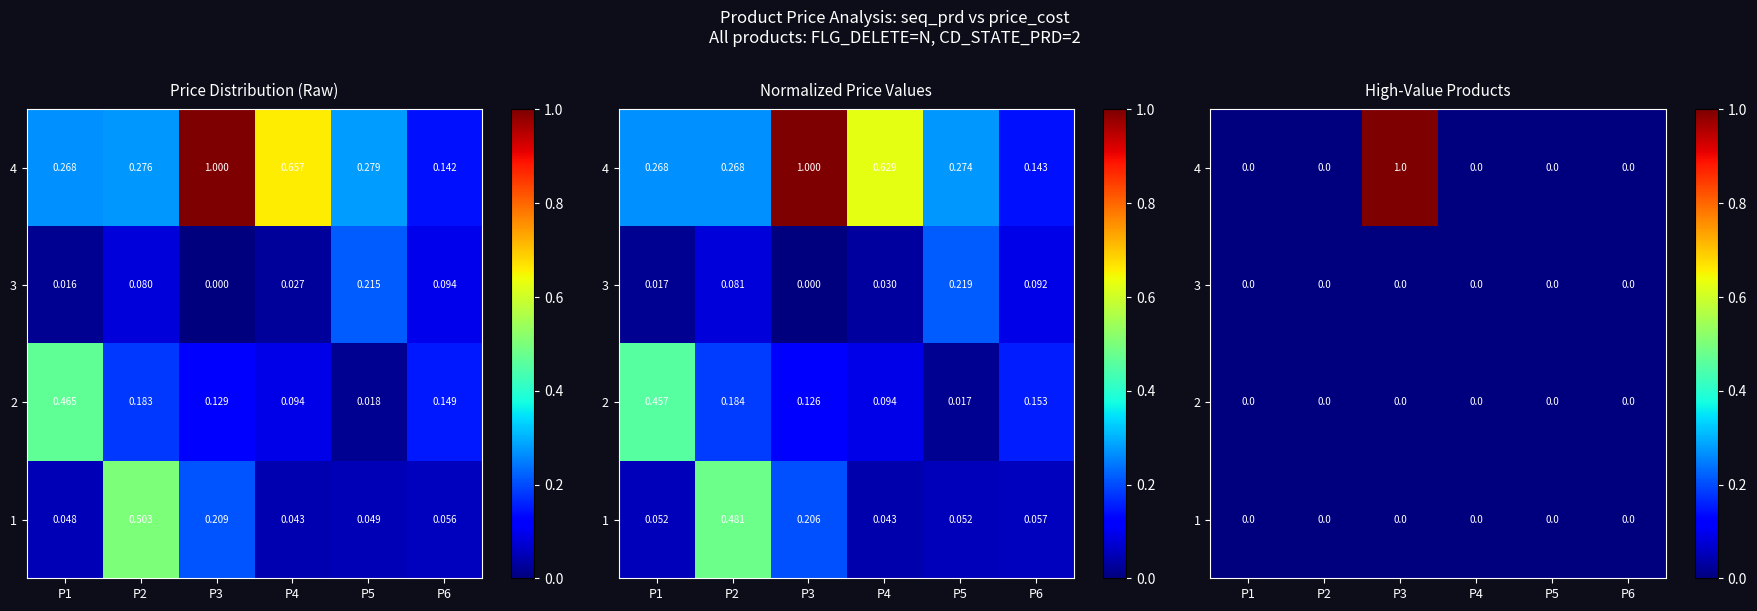

Is it true that 3 equals 0 at P4?

True